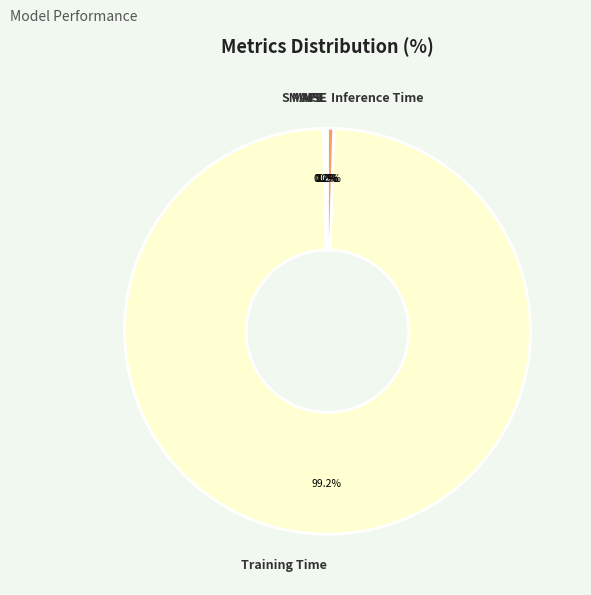

Is the sum of Inference Time and Training Time greater than half?

Yes